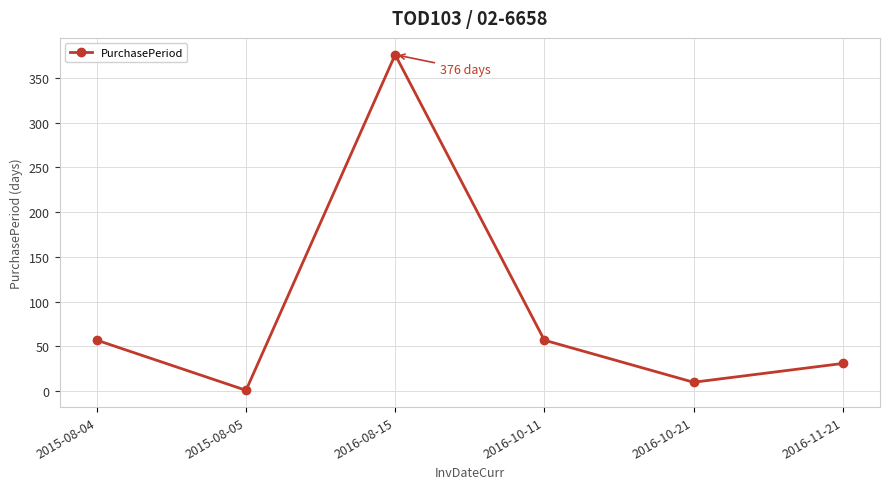

What is the label of the 6th point from the left?

2016-11-21